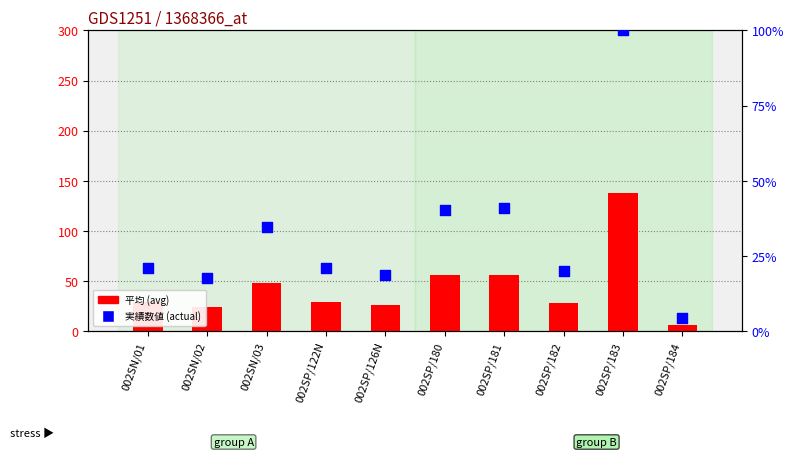

At how many categories does at least one series exceed 137?

1